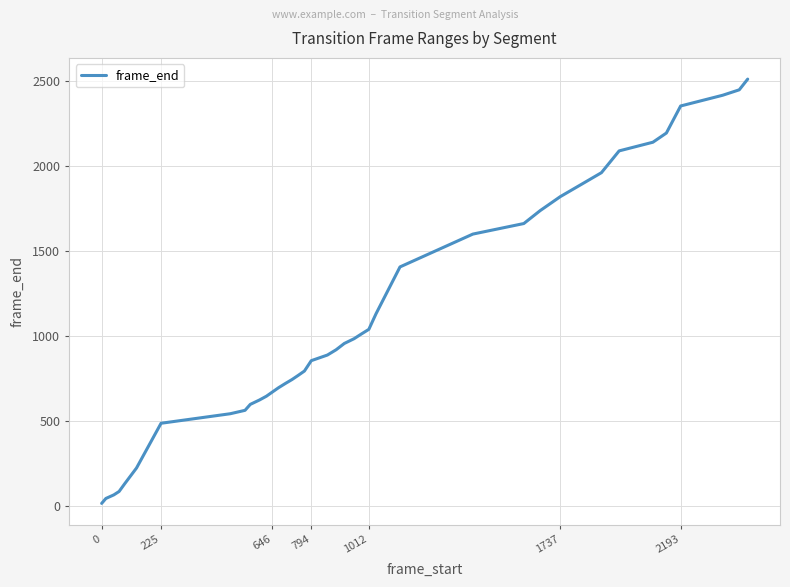

What is the difference between the maximum and minimum values?

2494